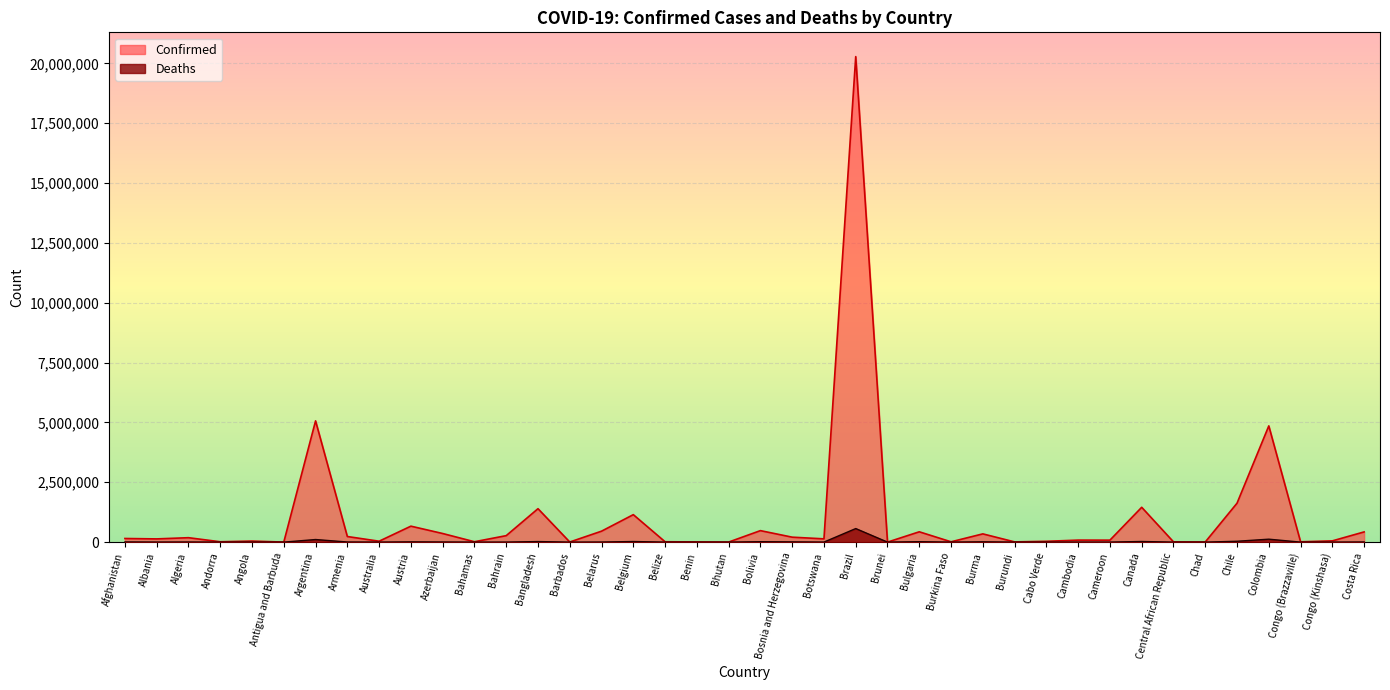

What is the lowest value of the Confirmed series?

543